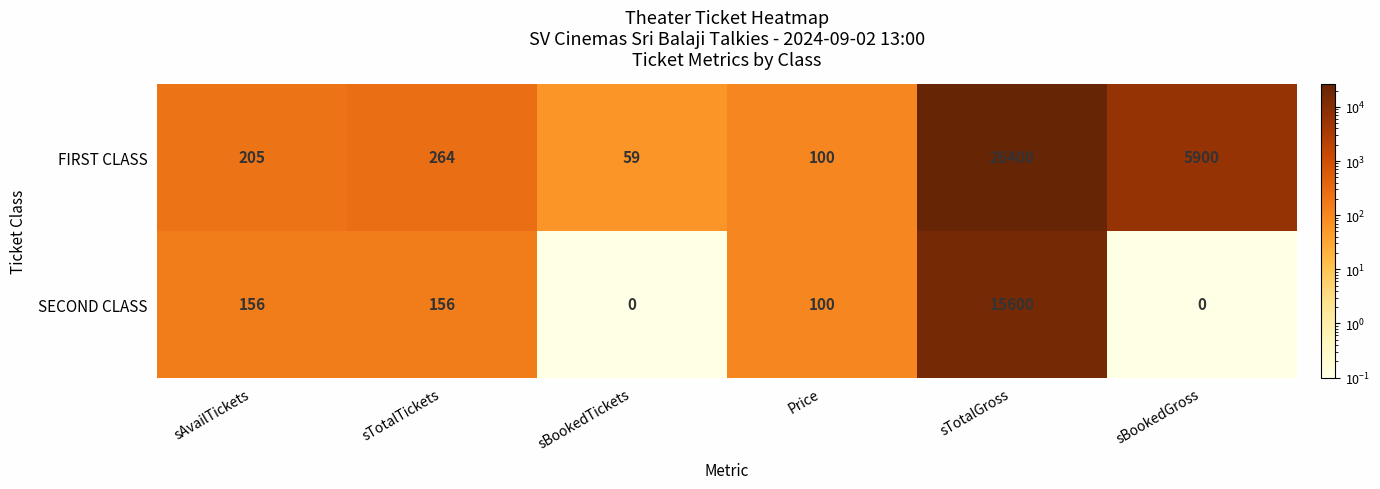

Which series has the widest spread of values?

FIRST CLASS